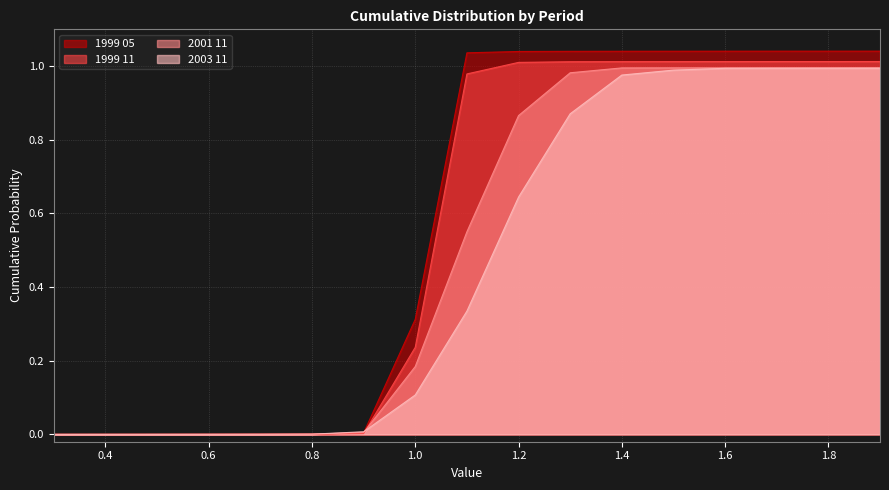

How many positive values does the 2003 11 series have?

16